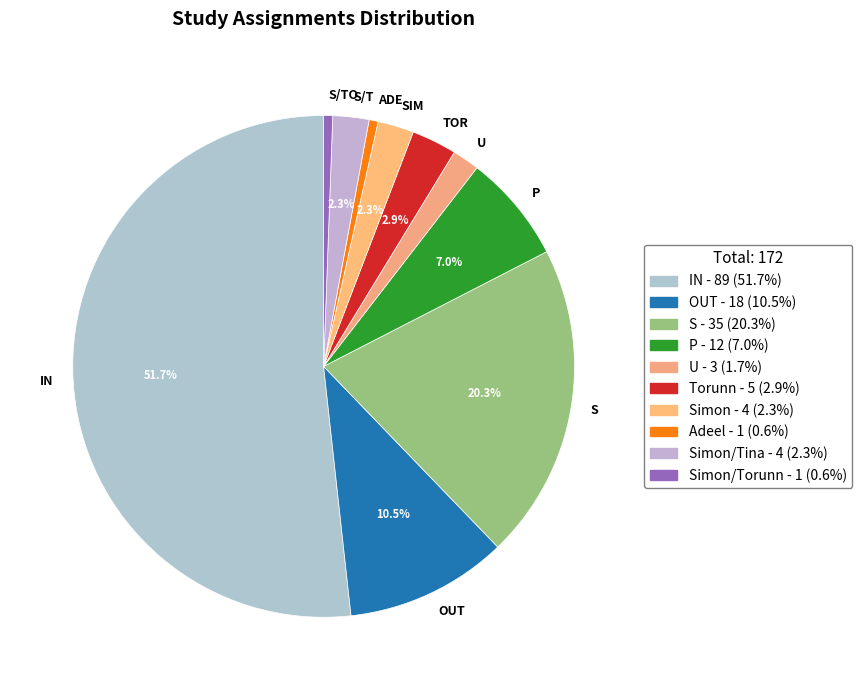

True or false: U accounts for 7% of the total.

False